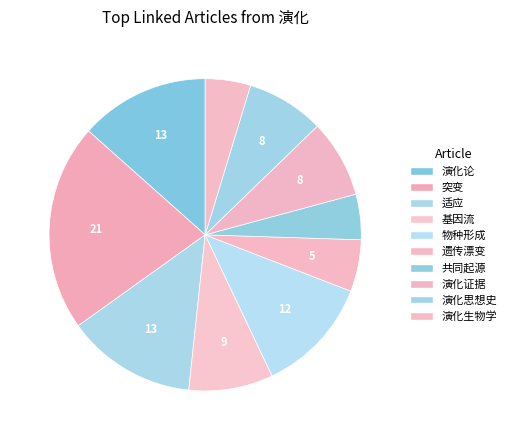

Rank the categories by value from highest to lowest.

突变, 演化论, 适应, 物种形成, 基因流, 演化证据, 演化思想史, 遗传漂变, 共同起源, 演化生物学